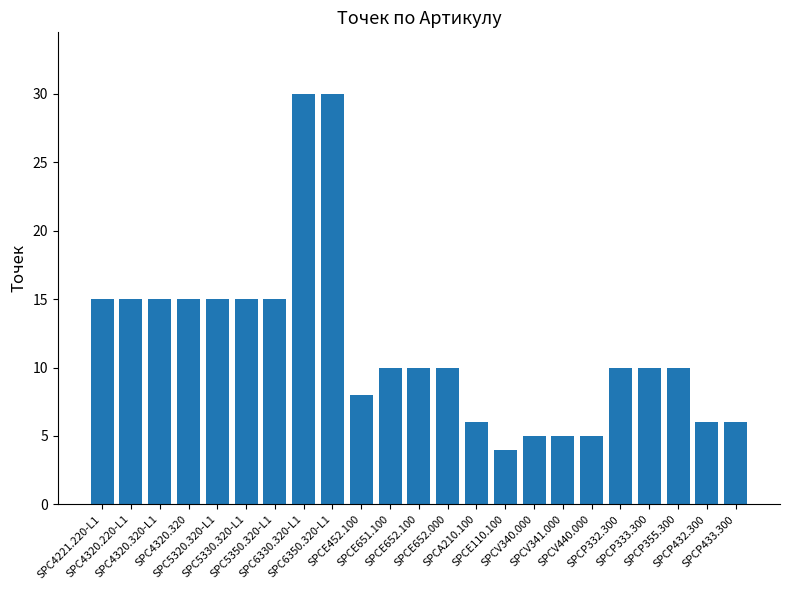

What is the ratio of the value at SPCE110.100 to the value at SPCA210.100?

0.7